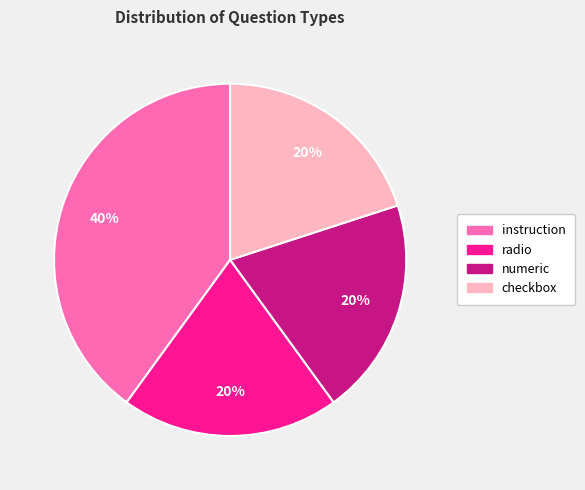

Combined, do radio and instruction account for over 50%?

Yes